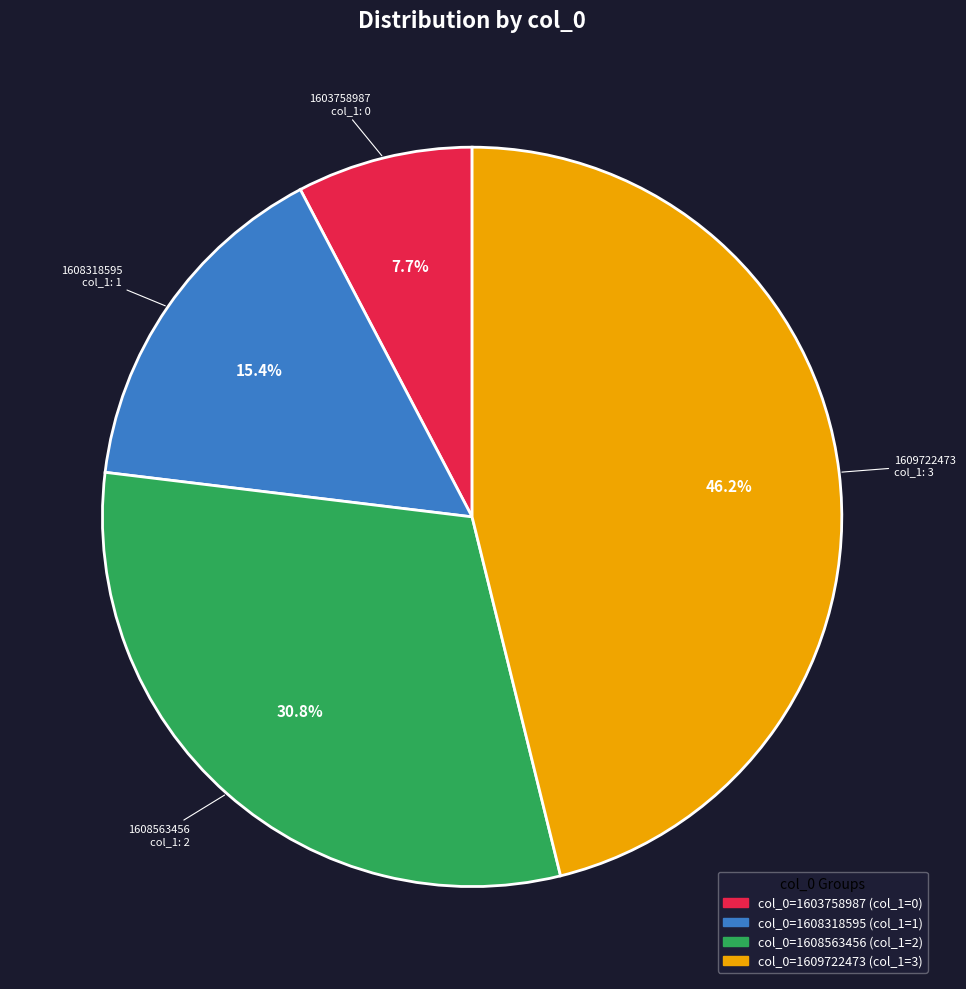

Does any single category account for the majority?

No